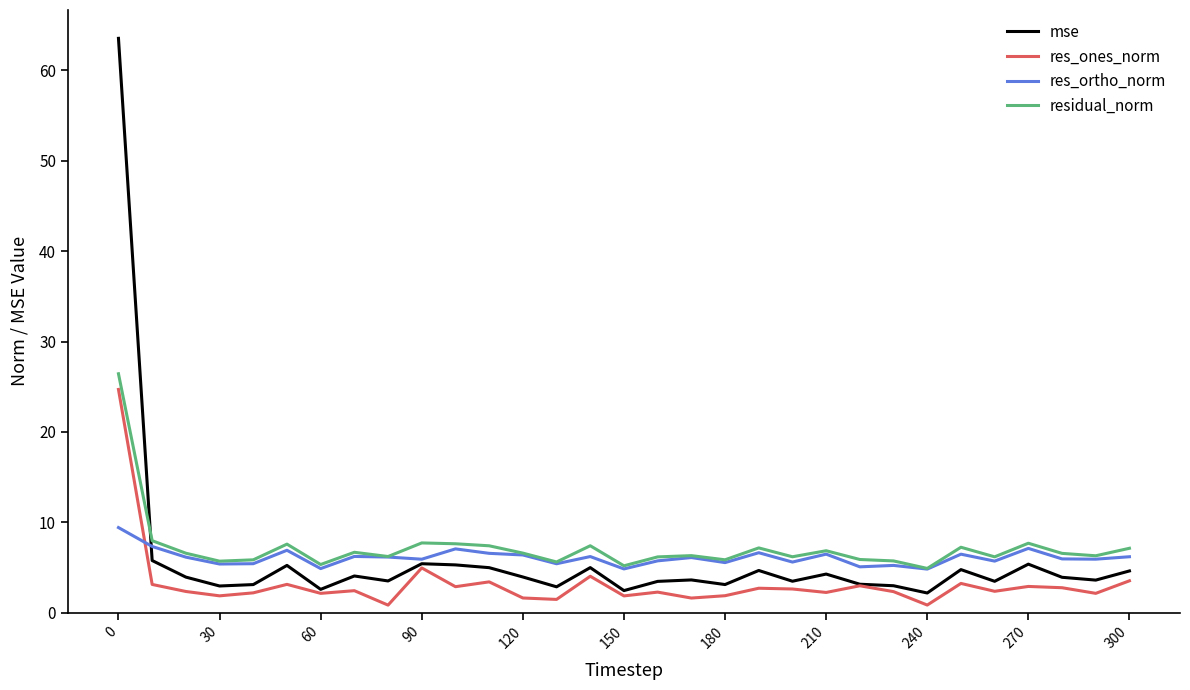

What is the highest value of the res_ortho_norm series?

9.4